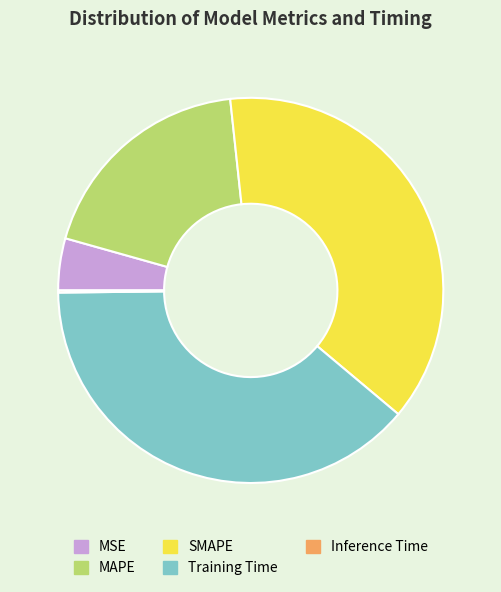

Is there any slice that represents more than half of the pie?

No